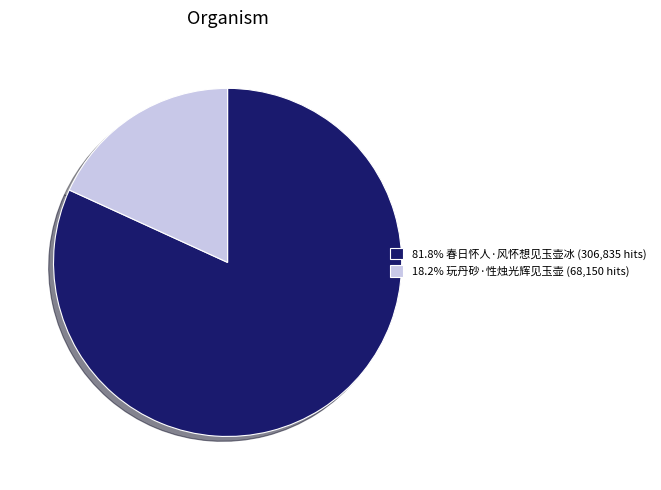

Is the sum of 81.8% 春日怀人·风怀想见玉壶冰 (306,835 hits) and 18.2% 玩丹砂·性烛光辉见玉壶 (68,150 hits) greater than half?

Yes